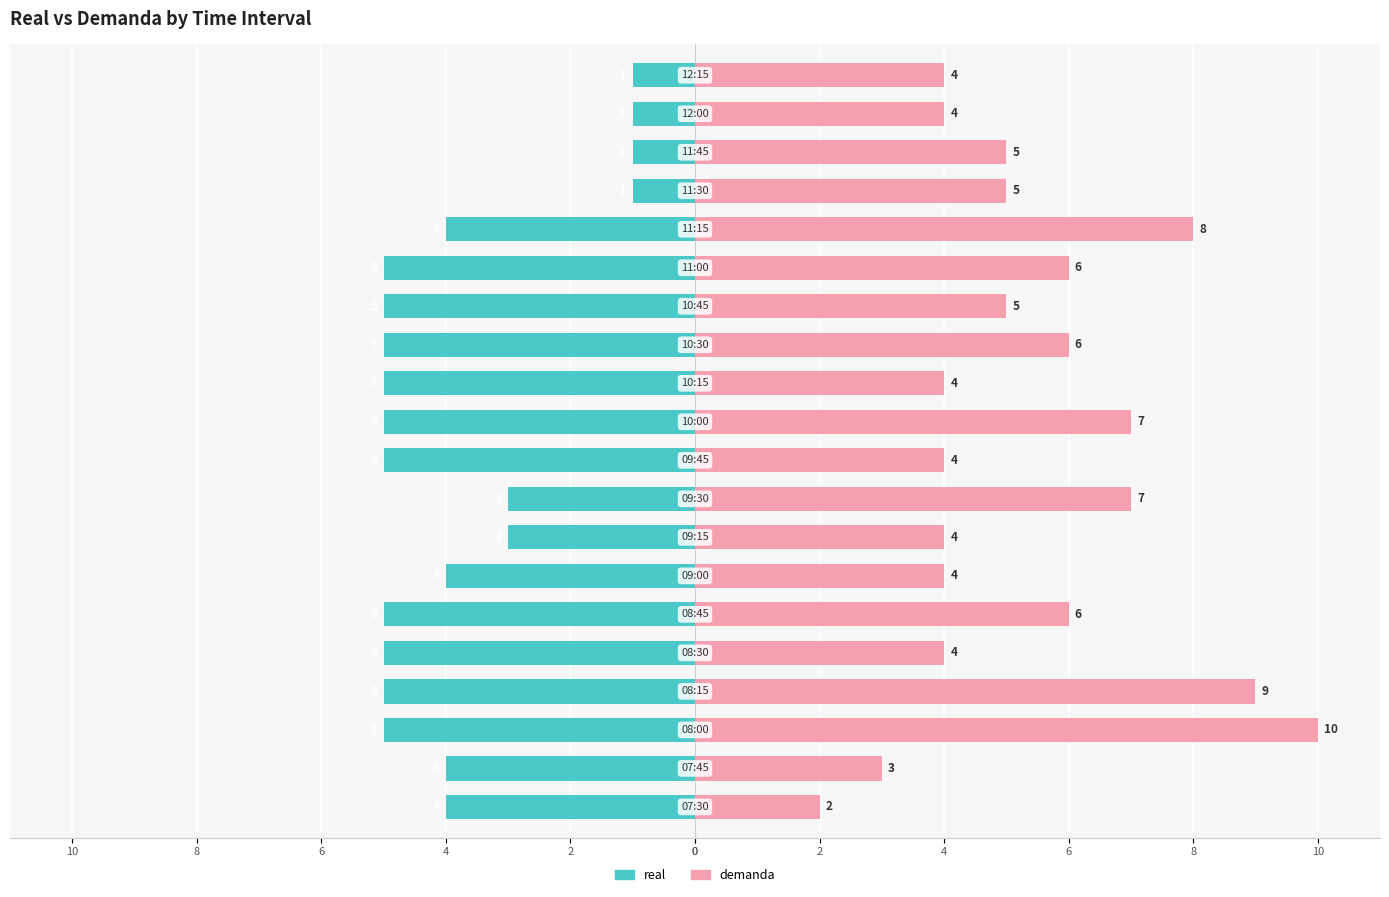

Count the demanda values in the range 4 to 7.

15